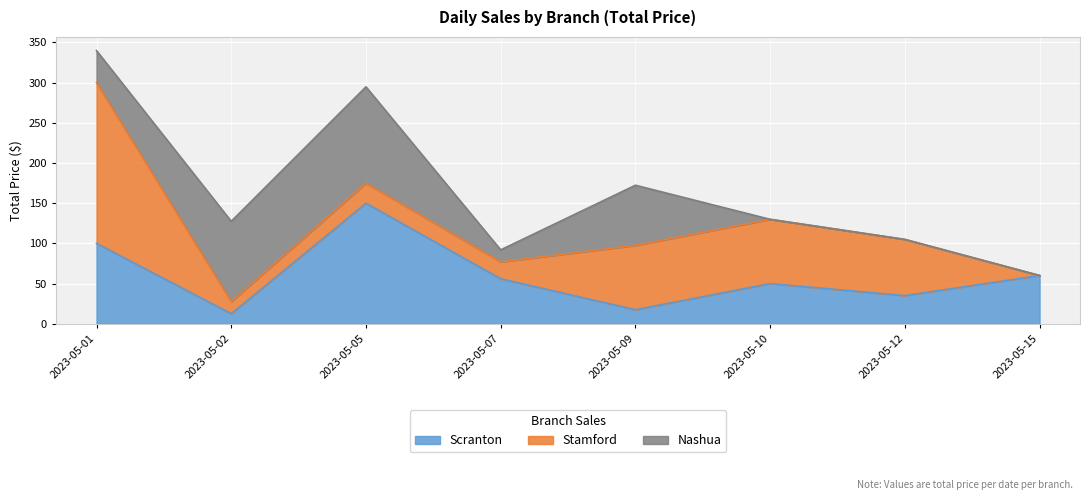

Is the value of Stamford at 2023-05-10 greater than the value of Nashua at 2023-05-12?

Yes